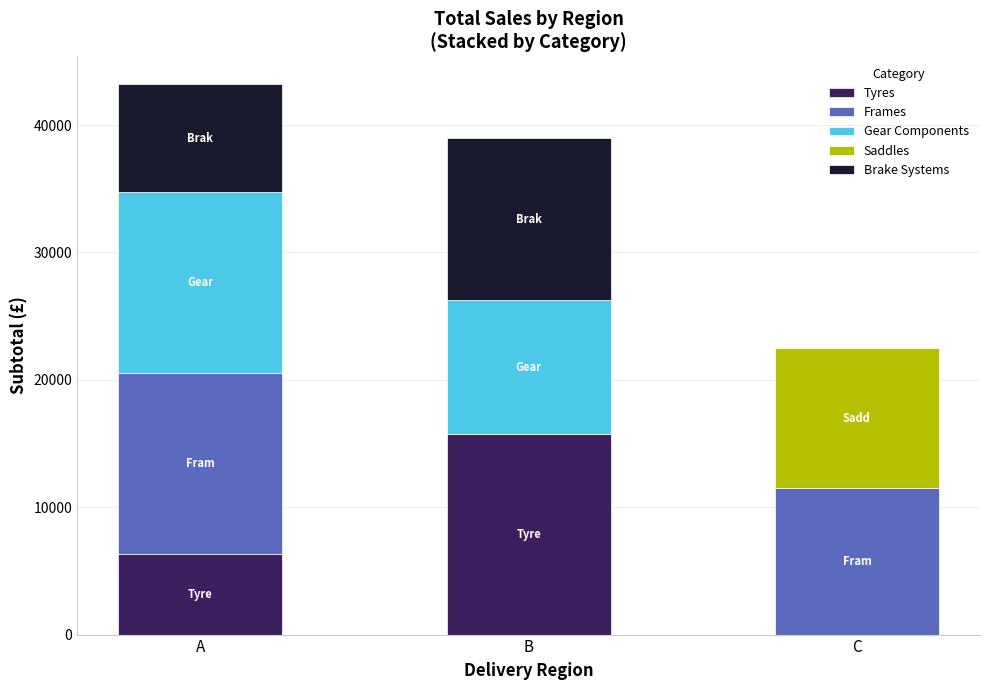

Are the bars grouped side by side (vs. stacked)?

No